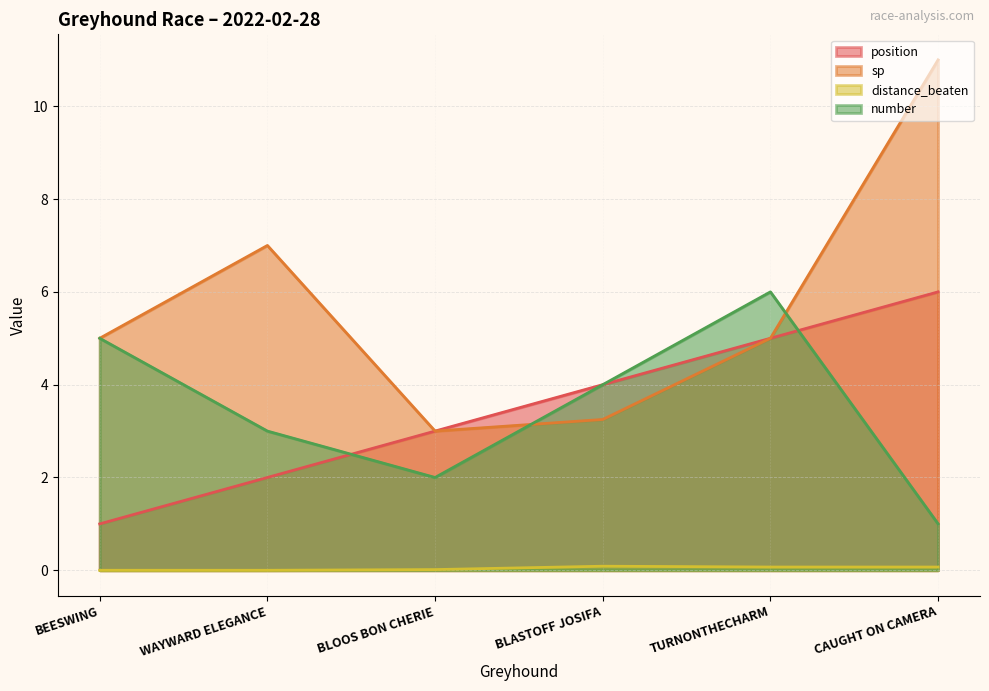

Reading left to right, list all the values displayed in this chart.

position: 1.0	2.0	3.0	4.0	5.0	6.0
sp: 5.0	7.0	3.0	3.2	5.0	11.0
distance_beaten: 0.0	0.0	0.0	0.1	0.1	0.1
number: 5.0	3.0	2.0	4.0	6.0	1.0